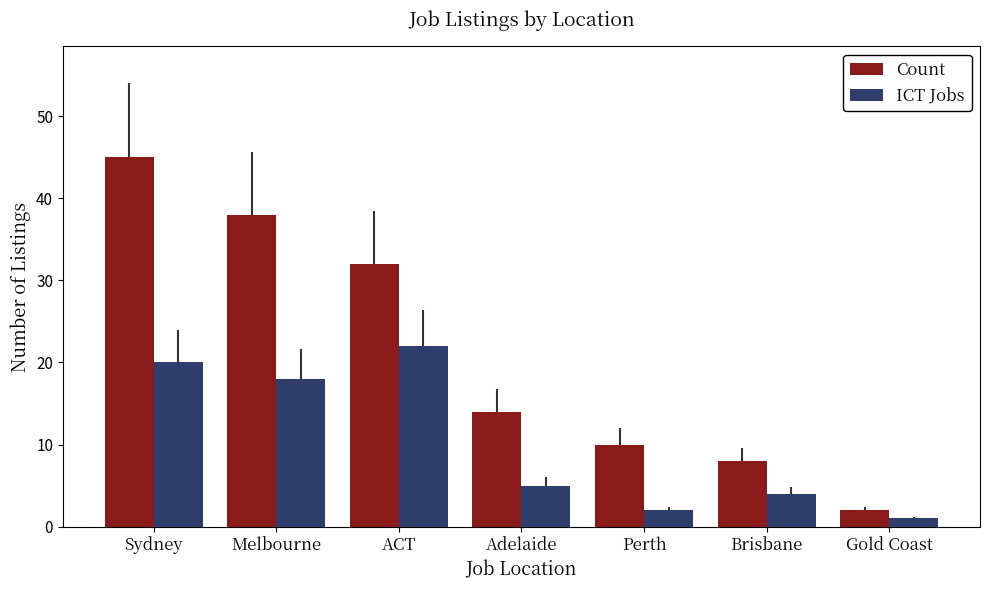

Is it true that ICT Jobs equals 4 at Brisbane?

True